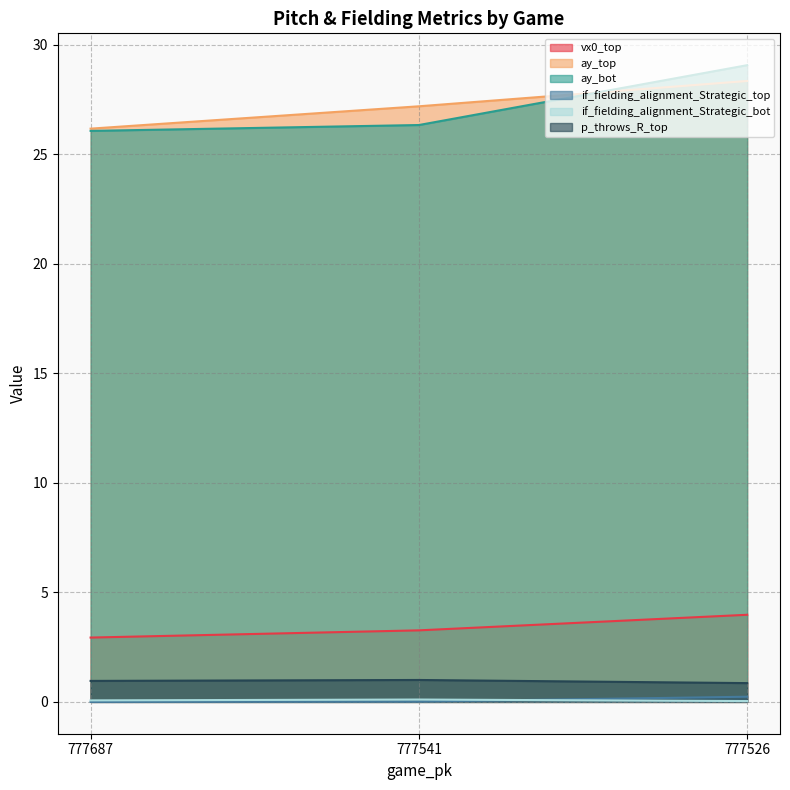

What is the value of the vx0_top point at the 1st from the left?

2.9